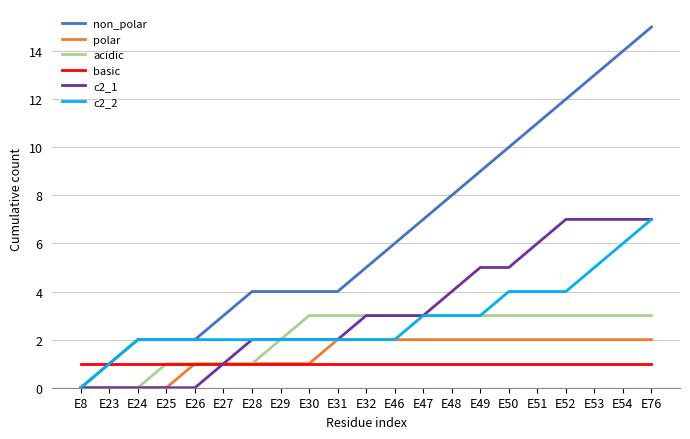

What is the sum of the c2_2 values at E30 and E53?

7